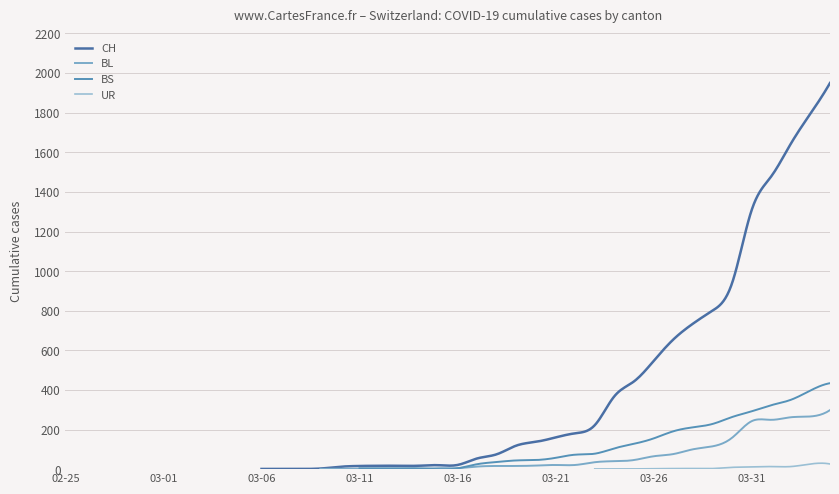

What is the spread (max minus min) of values at 2020-03-31?

1296